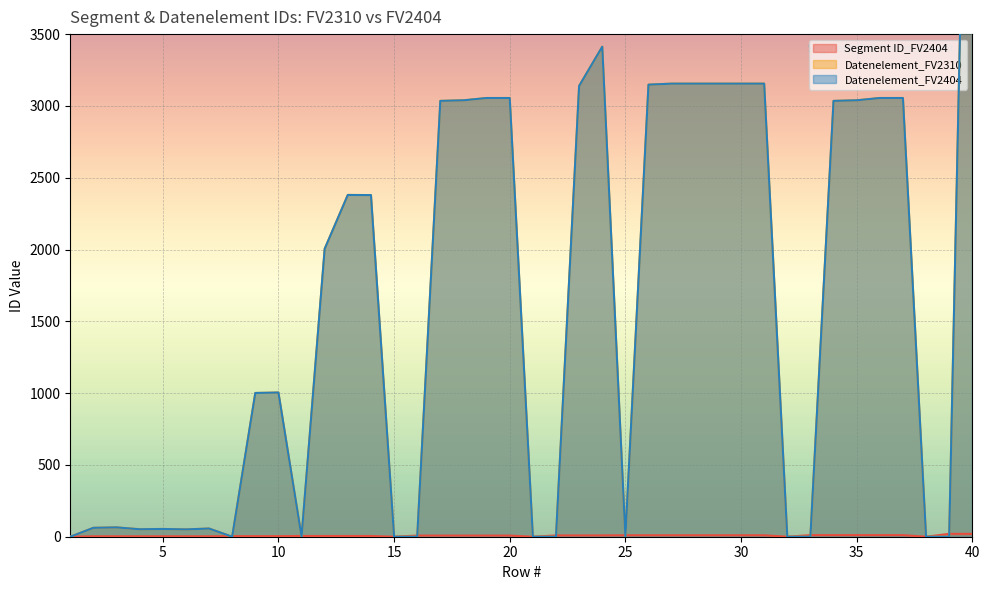

Is the value of Datenelement_FV2310 at 9 greater than the value of Segment ID_FV2404 at 36?

Yes